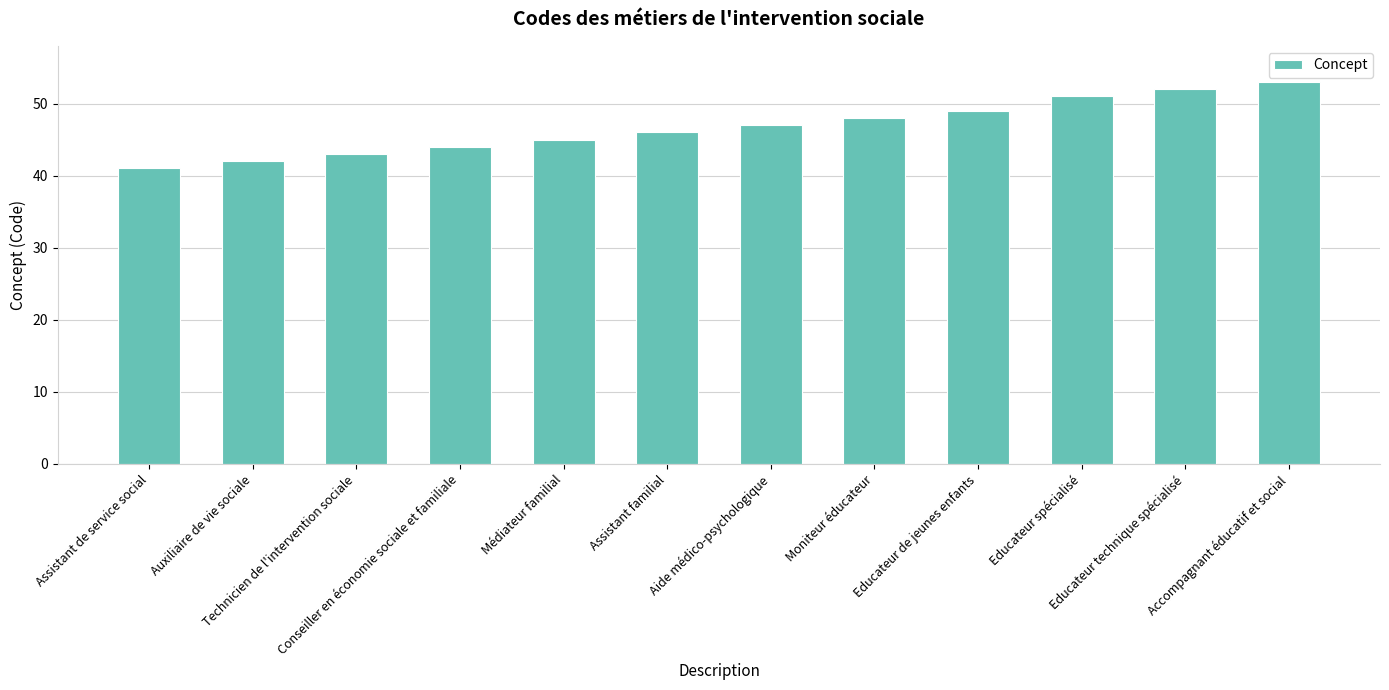

The chart shows a value of 42 at Auxiliaire de vie sociale. True or false?

True